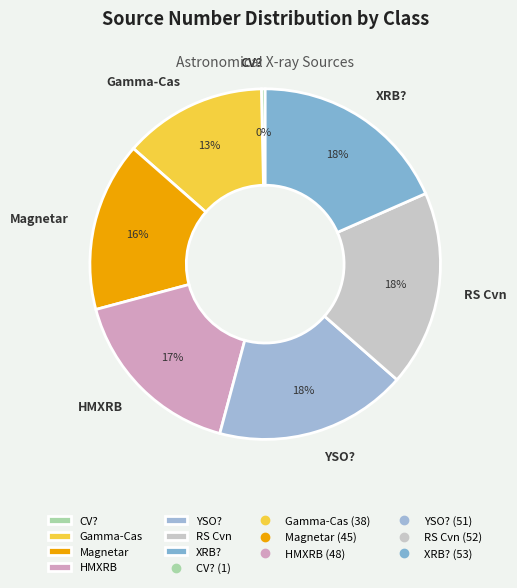

True or false: RS Cvn accounts for 7% of the total.

False